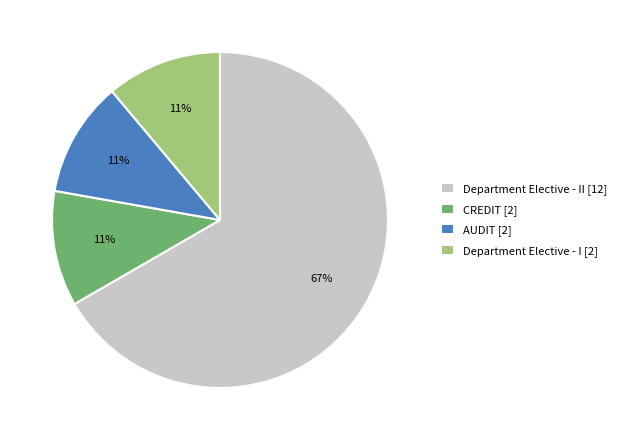

How many segments does this pie chart have?

4